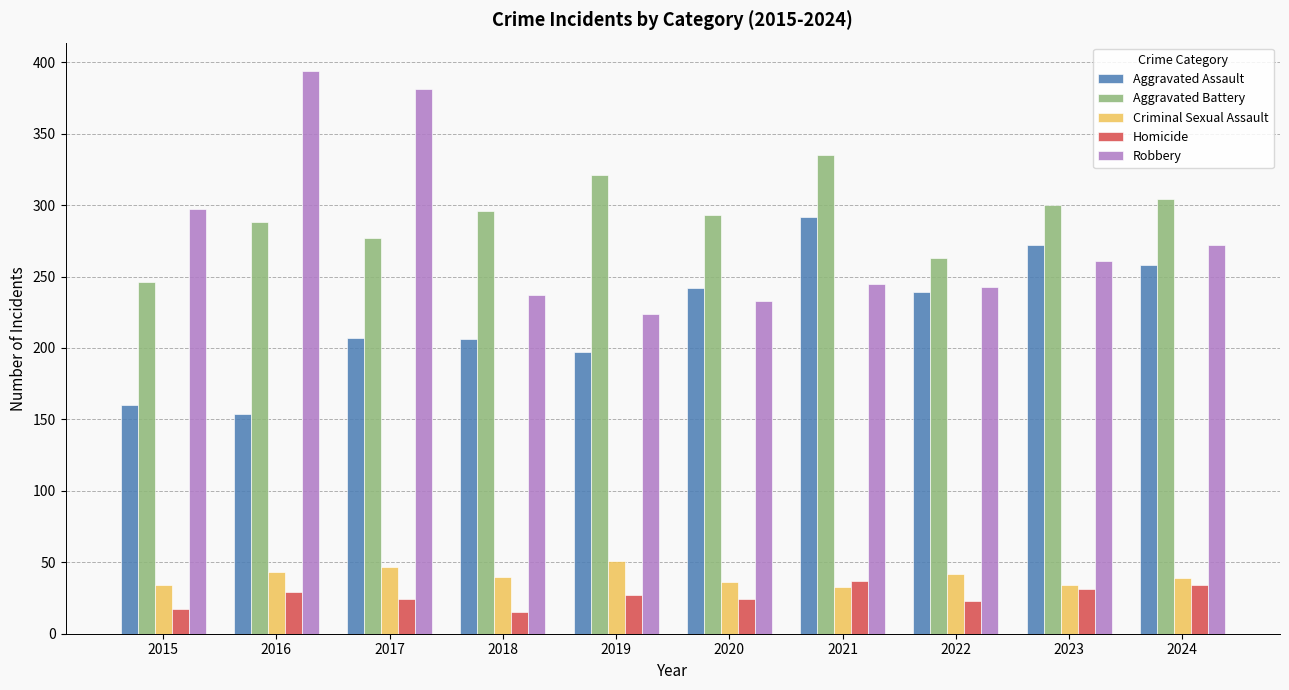

True or false: Aggravated Battery has a value of 277 at 2017.

True